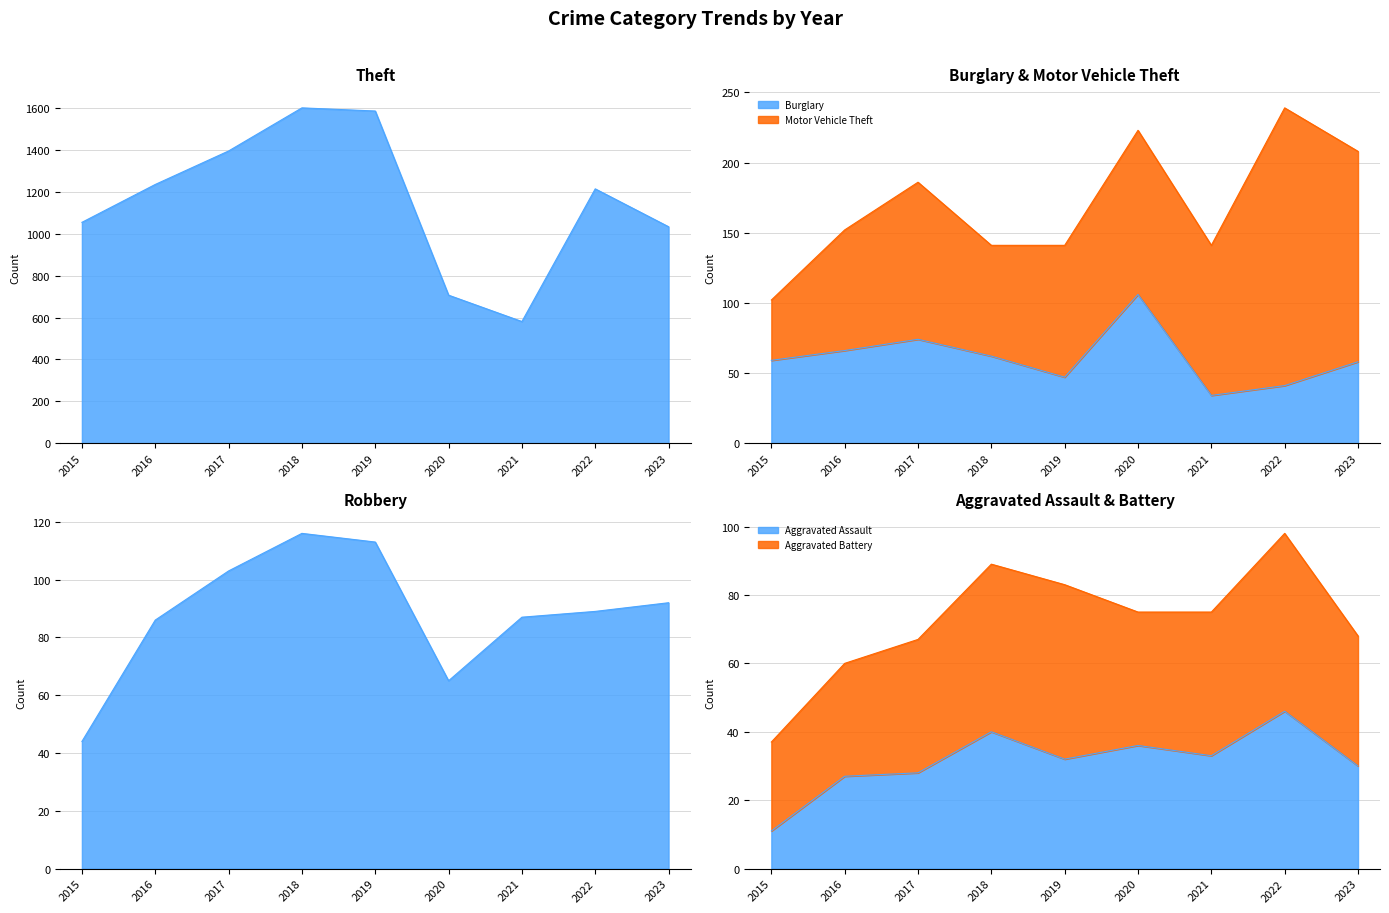

Between 2023 and 2022, which is larger?

2022